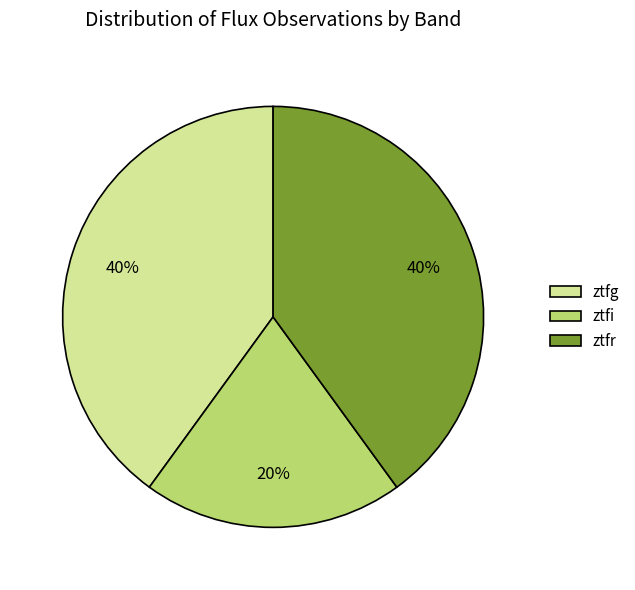

To the nearest percent, what is the combined percentage of ztfr and ztfi?

60%